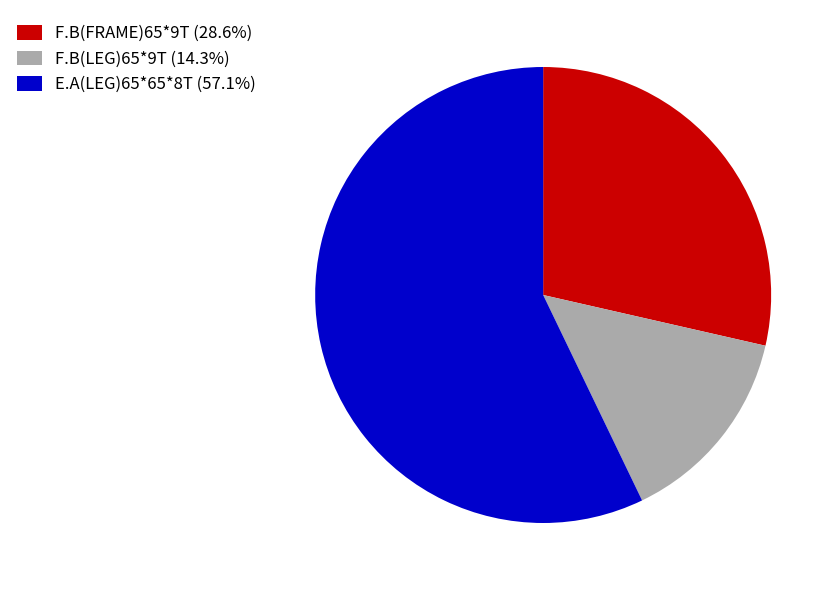

Combined, do F.B(FRAME)65*9T (28.6%) and F.B(LEG)65*9T (14.3%) account for over 50%?

No